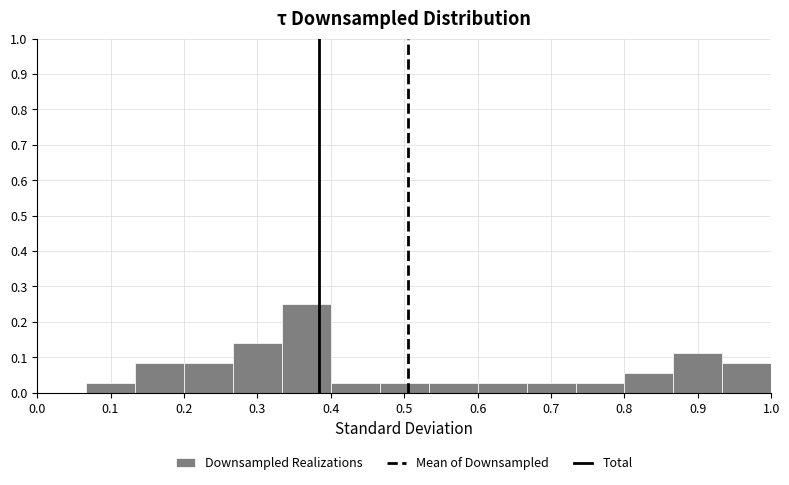

How tall is the bar that spans 0.53 to 0.60 on the x-axis? Neither the bar edges nor the heights are printed on the chart, so give them approximately, as read against the axes.

0.03